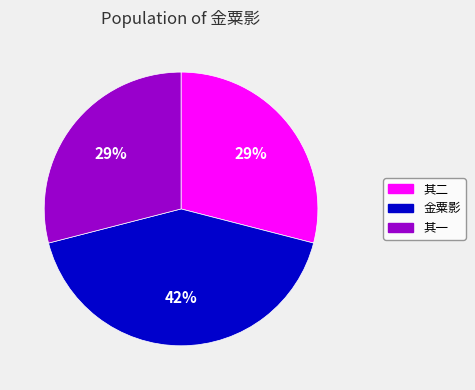

To the nearest percent, what is the average slice percentage?

33%